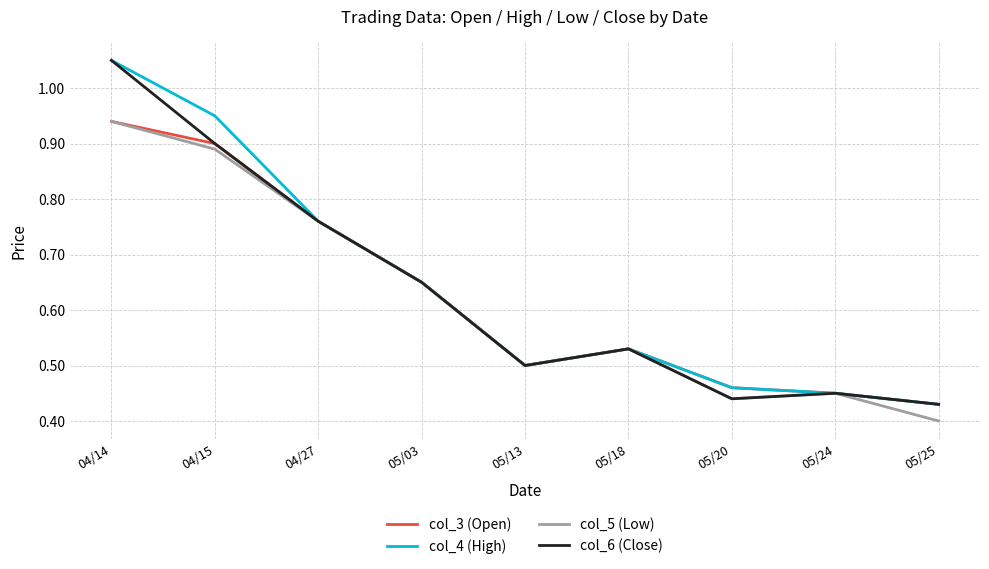

What are all the series names shown in the legend?

col_3 (Open), col_4 (High), col_5 (Low), col_6 (Close)